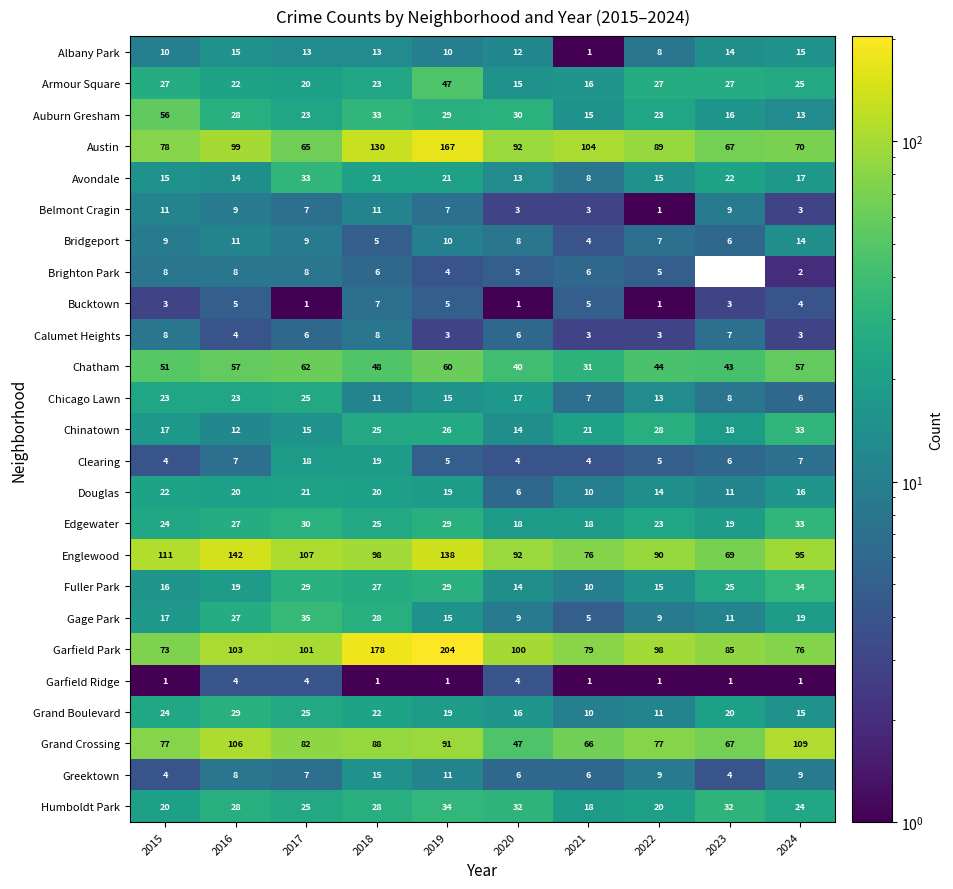

The value of Belmont Cragin at 2017 is 9.7. True or false?

False